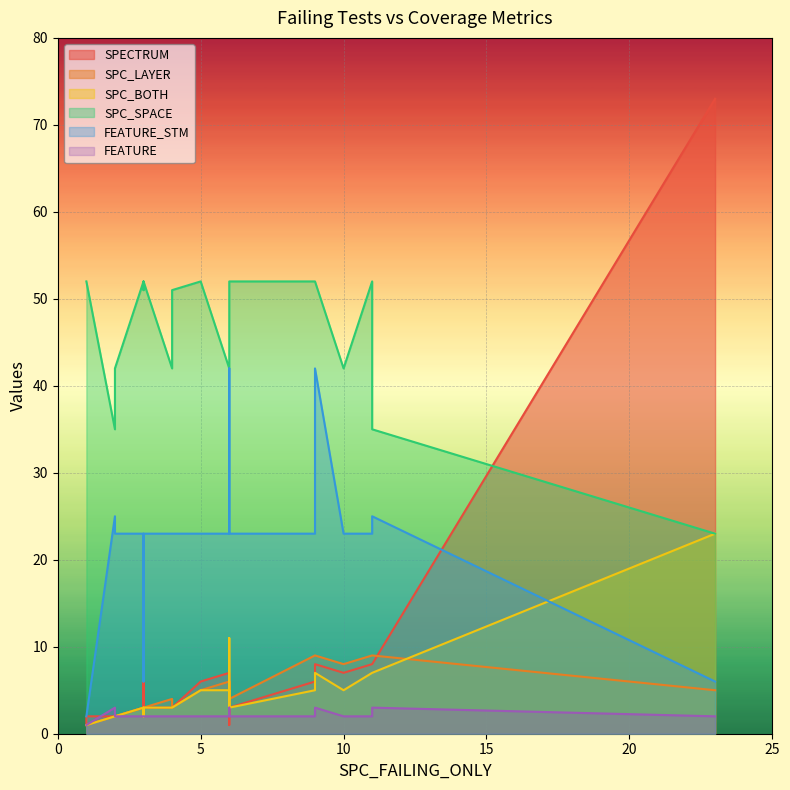

True or false: FEATURE has more than 1 points higher than both neighbors.

True